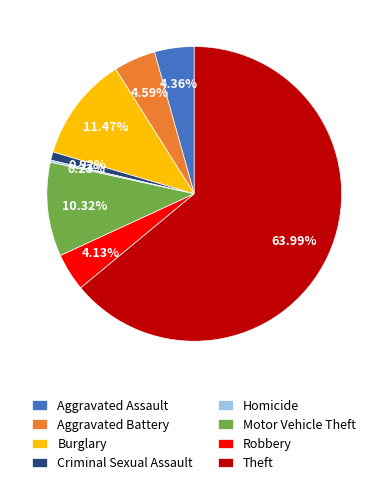

To the nearest percent, what is the difference between the largest and smallest slice percentages?

64%